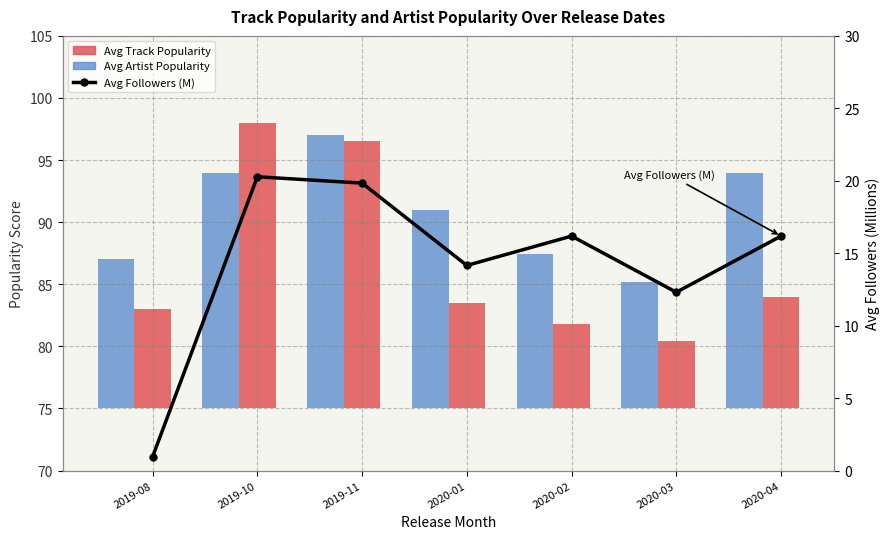

Are the bars horizontal?

No